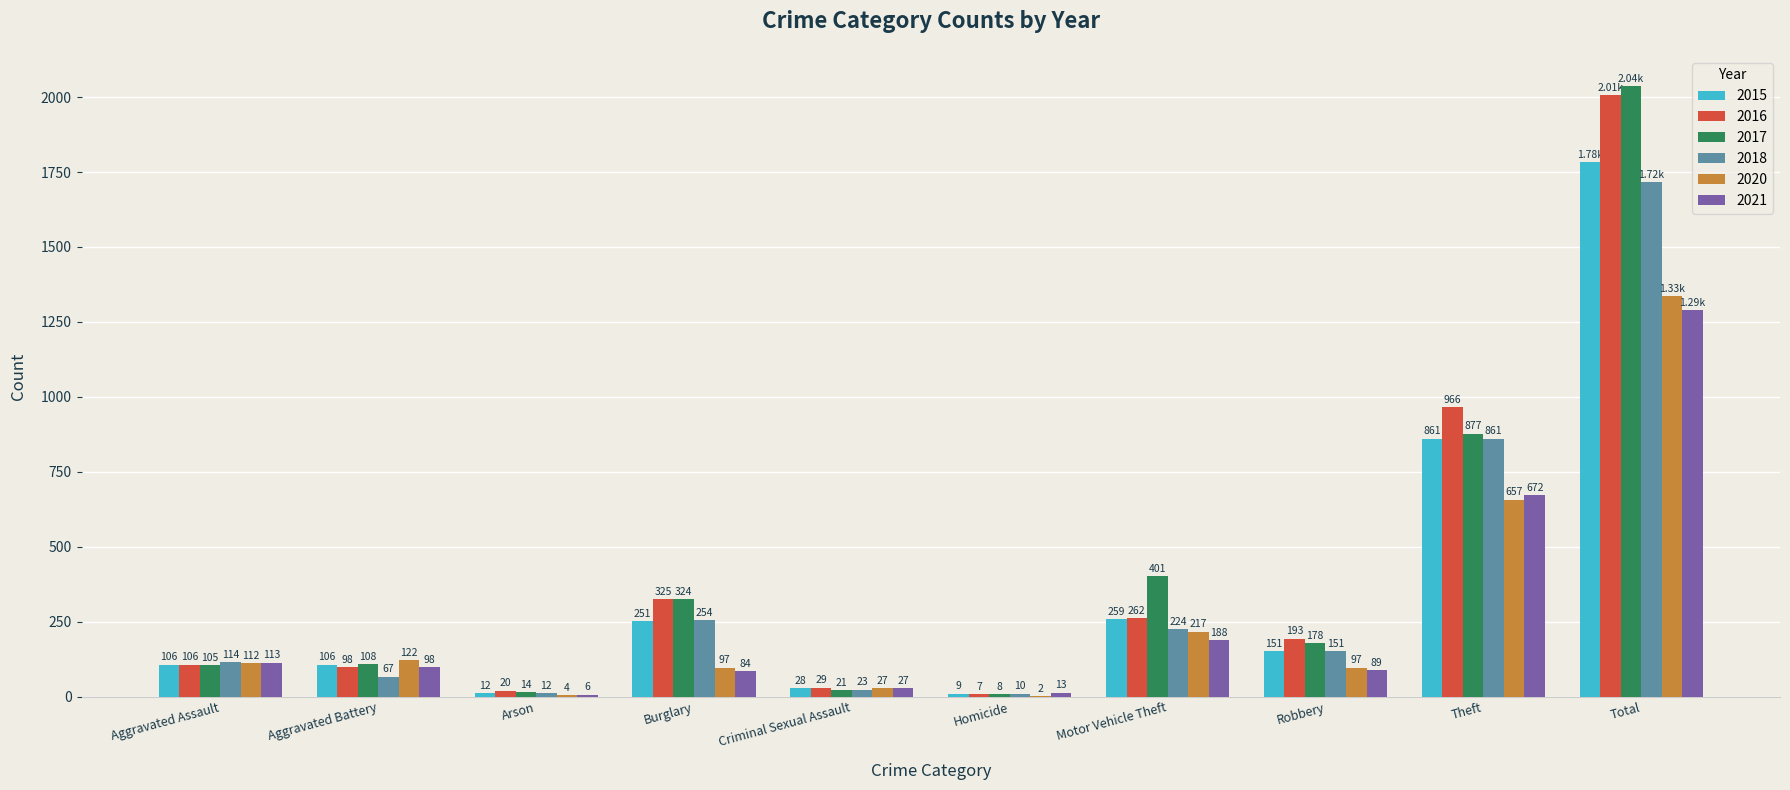

What is the sum of all 2016 values?

4012